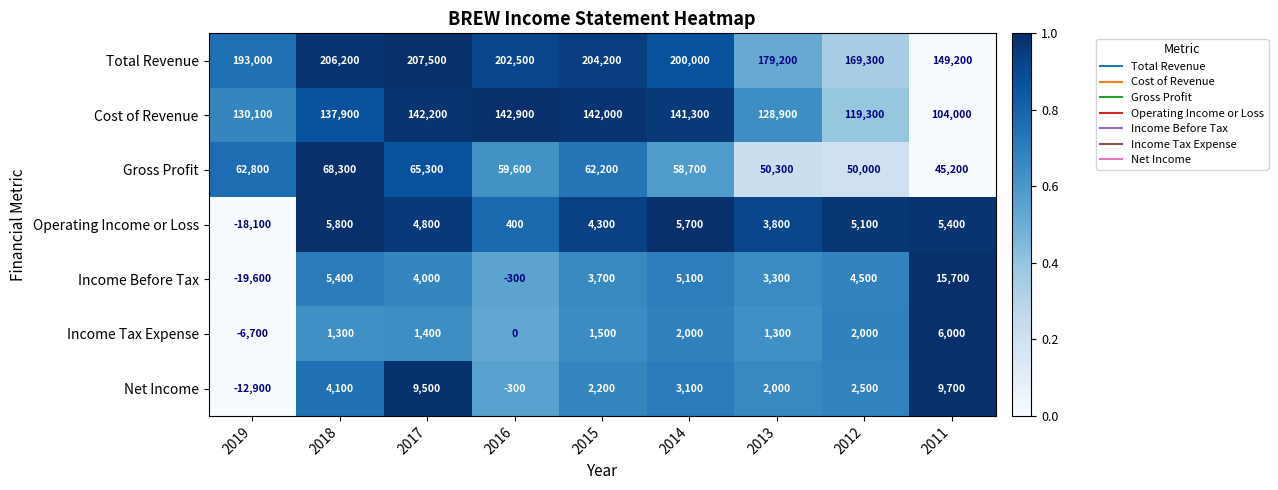

How many distinct data groups are displayed?

7